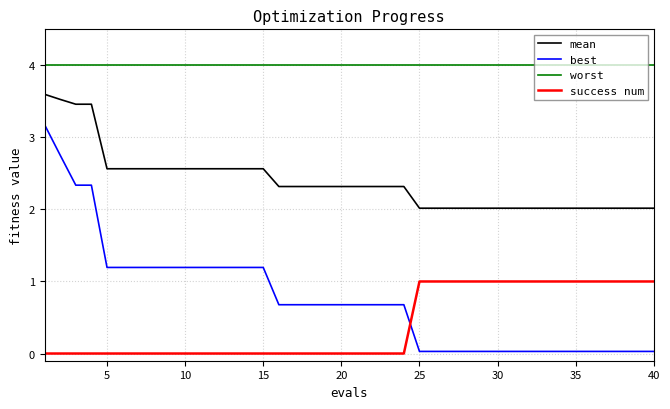

How many distinct data groups are displayed?

4